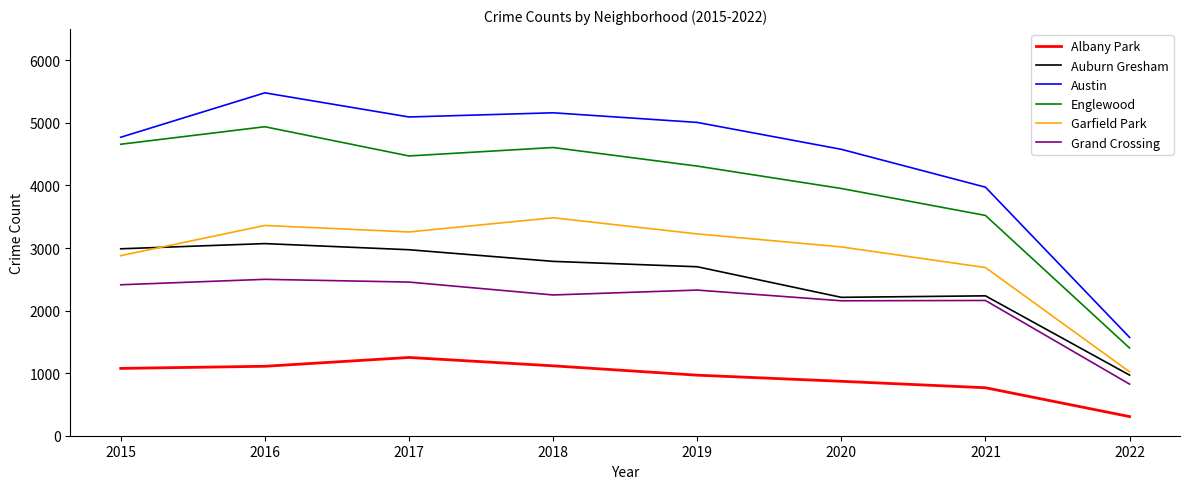

How many interior local peaks does the Austin series have?

2